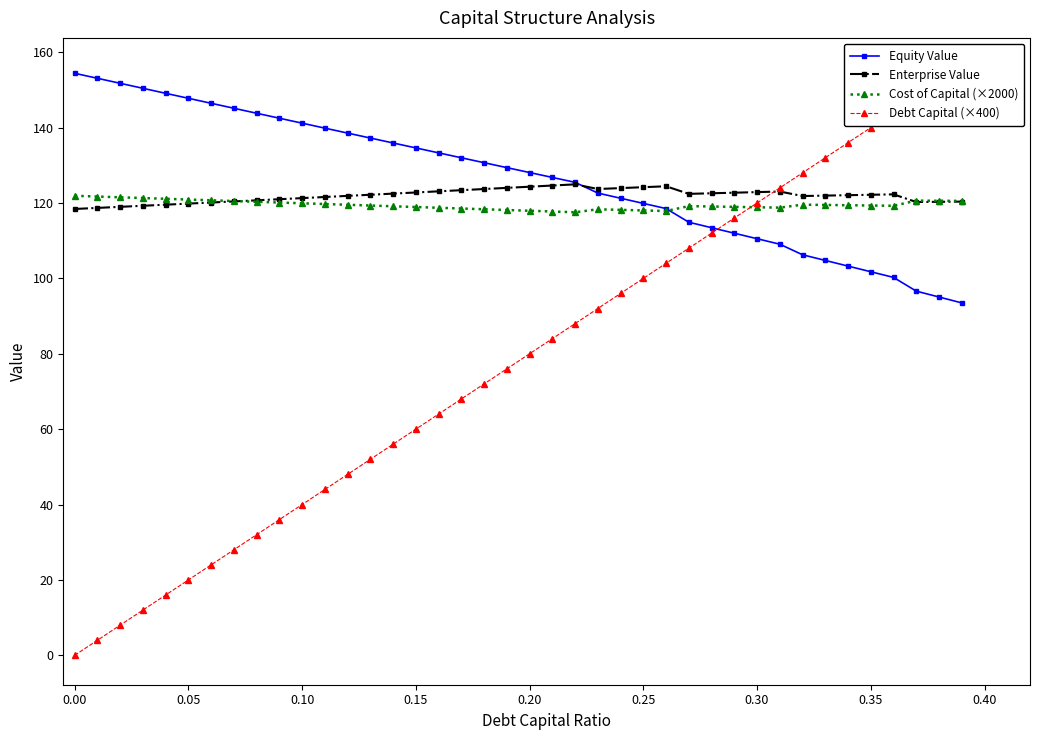

What are all the series names shown in the legend?

Equity Value, Enterprise Value, Cost of Capital (×2000), Debt Capital (×400)